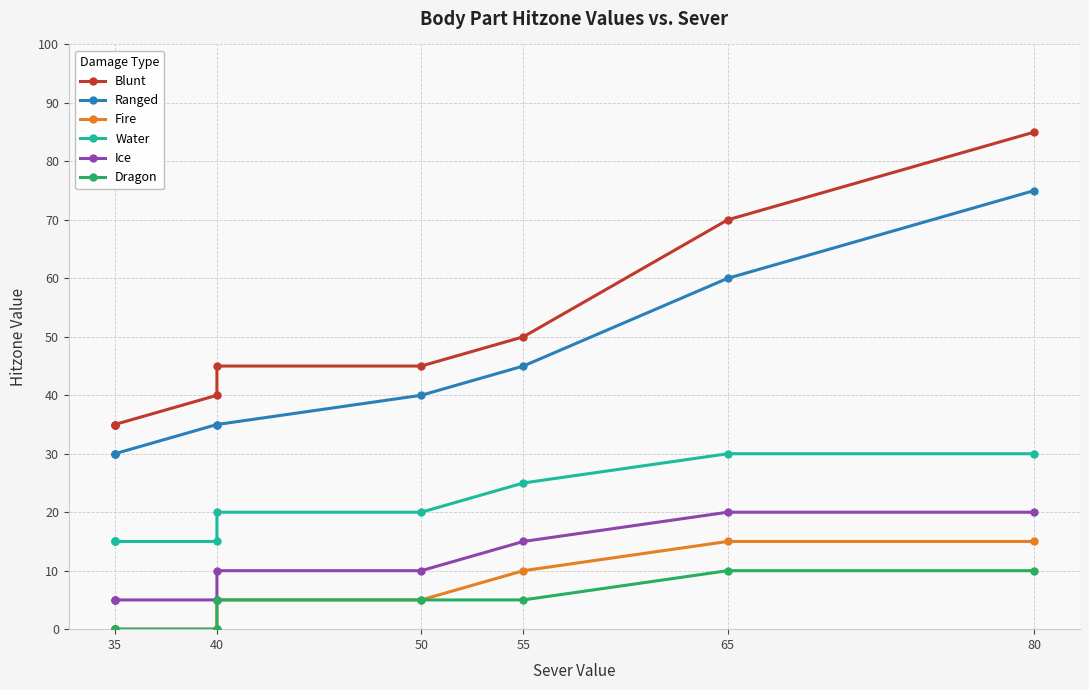

Which label corresponds to the smallest value in the chart?

35